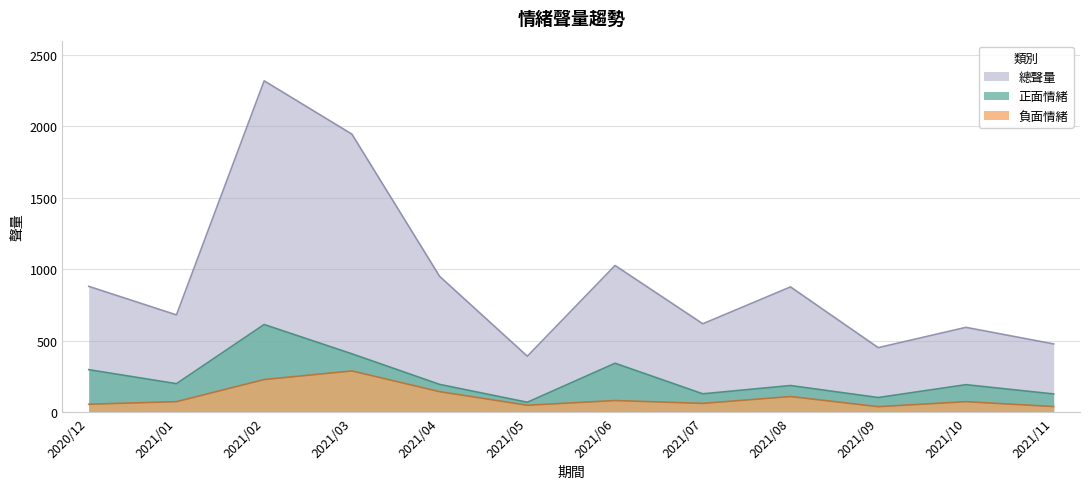

Reading right to left, what are all the values shown in this chart?

正面情緒: 2021/11=128	2021/10=193	2021/09=103	2021/08=187	2021/07=129	2021/06=343	2021/05=70	2021/04=195	2021/03=409	2021/02=614	2021/01=200	2020/12=298
負面情緒: 2021/11=40	2021/10=74	2021/09=39	2021/08=110	2021/07=62	2021/06=82	2021/05=49	2021/04=144	2021/03=289	2021/02=229	2021/01=74	2020/12=56
總聲量: 2021/11=478	2021/10=594	2021/09=452	2021/08=877	2021/07=619	2021/06=1027	2021/05=392	2021/04=951	2021/03=1946	2021/02=2319	2021/01=681	2020/12=881